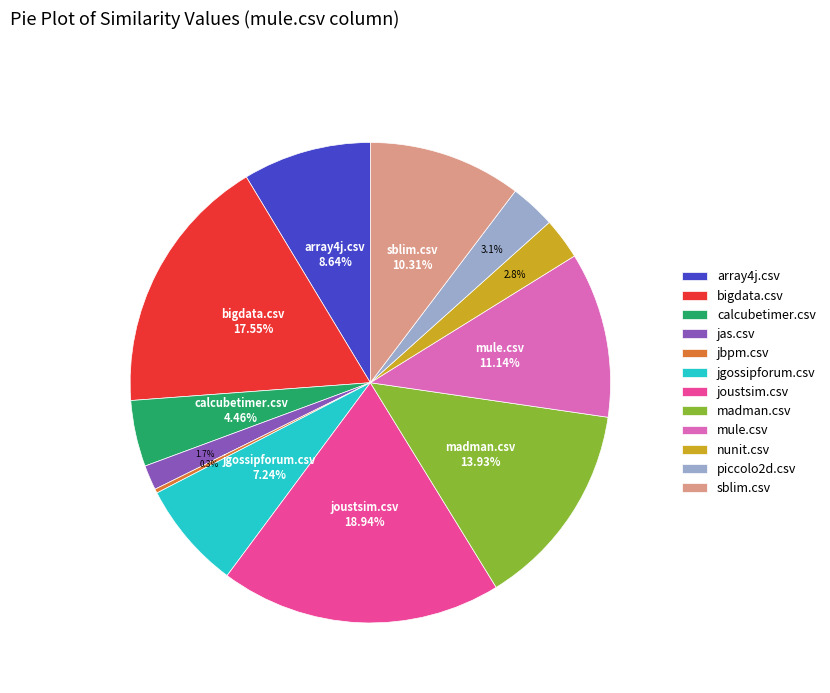

Which has a higher value, array4j.csv or nunit.csv?

array4j.csv